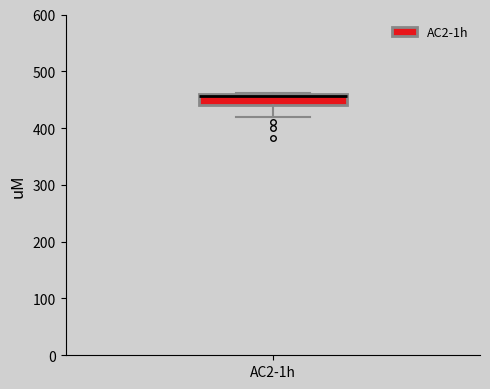

Where does the lower whisker of the box for AC2-1h end on the y-axis? The values are not printed on the chart, so give them approximately, as read against the axis.

420